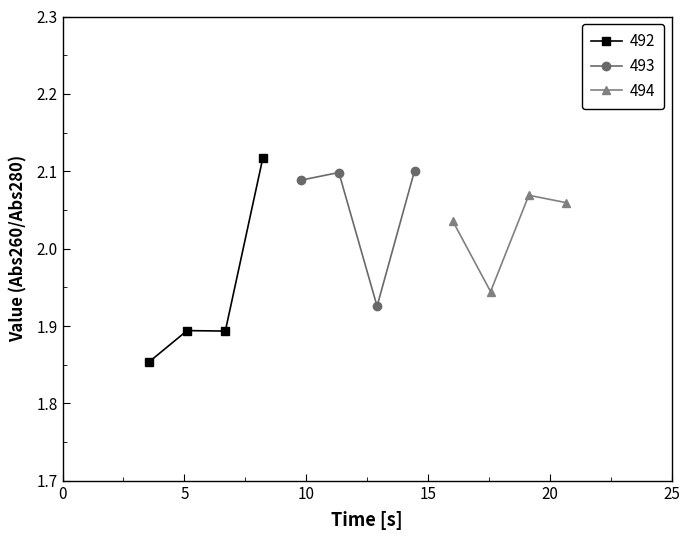

The 493 series shows 0.5 at 6.68. True or false?

False